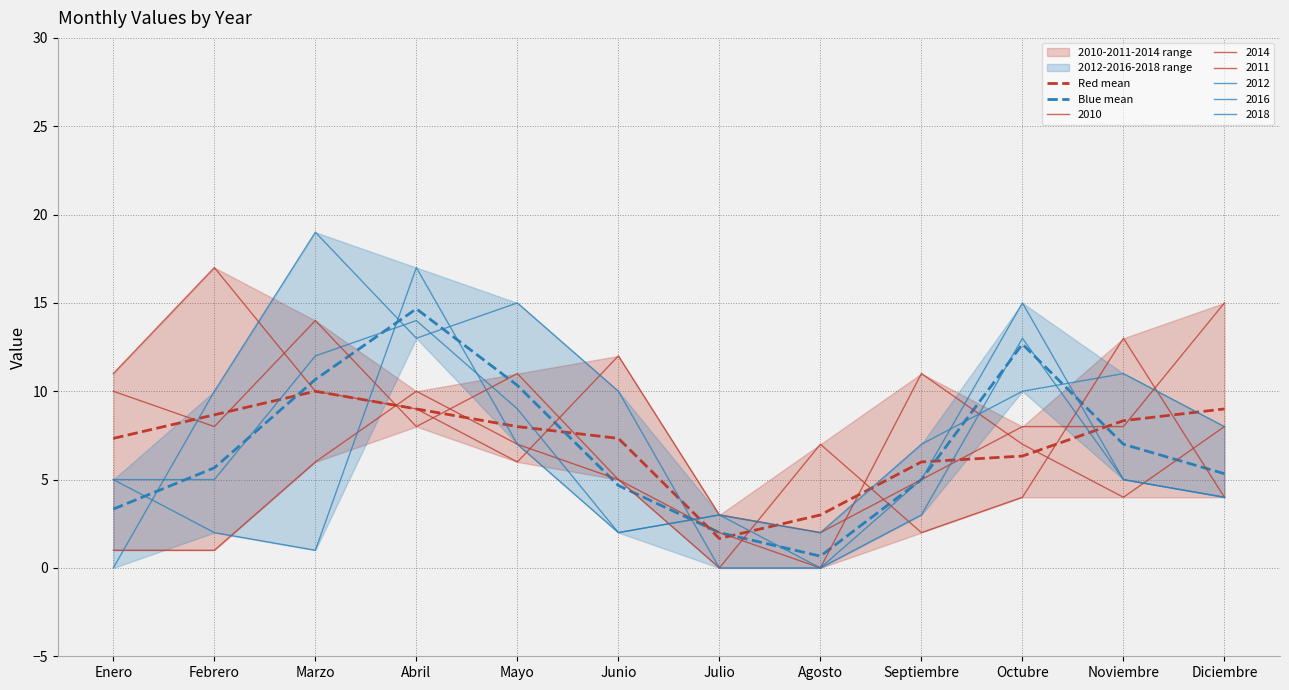

Which label corresponds to the largest value in the chart?

Abril